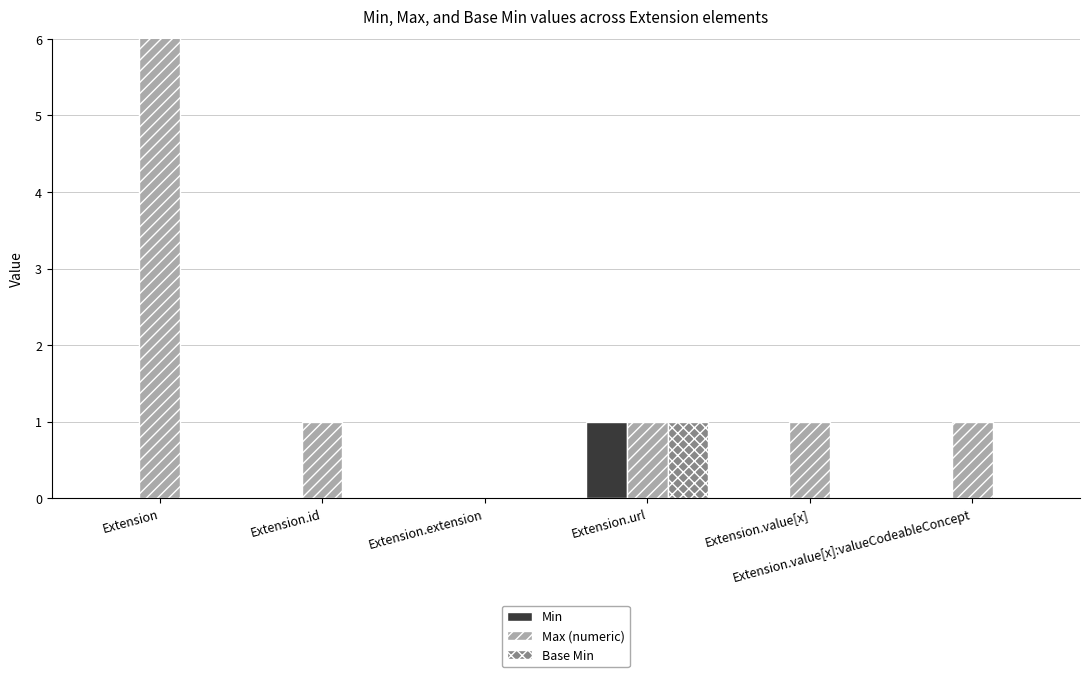

How many values in the Base Min series exceed 0?

1